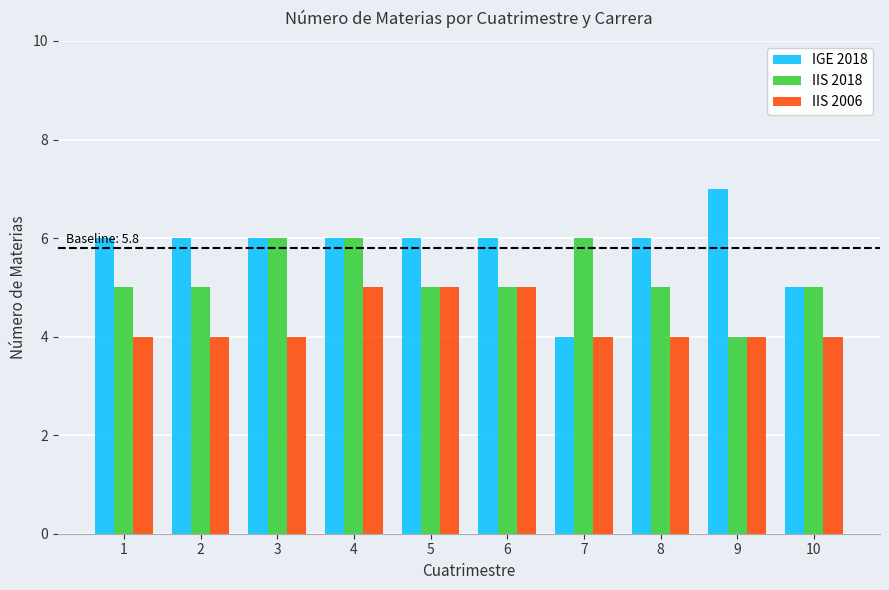

Reading right to left, extract all data points from this chart.

IGE 2018: 10=5	9=7	8=6	7=4	6=6	5=6	4=6	3=6	2=6	1=6
IIS 2018: 10=5	9=4	8=5	7=6	6=5	5=5	4=6	3=6	2=5	1=5
IIS 2006: 10=4	9=4	8=4	7=4	6=5	5=5	4=5	3=4	2=4	1=4